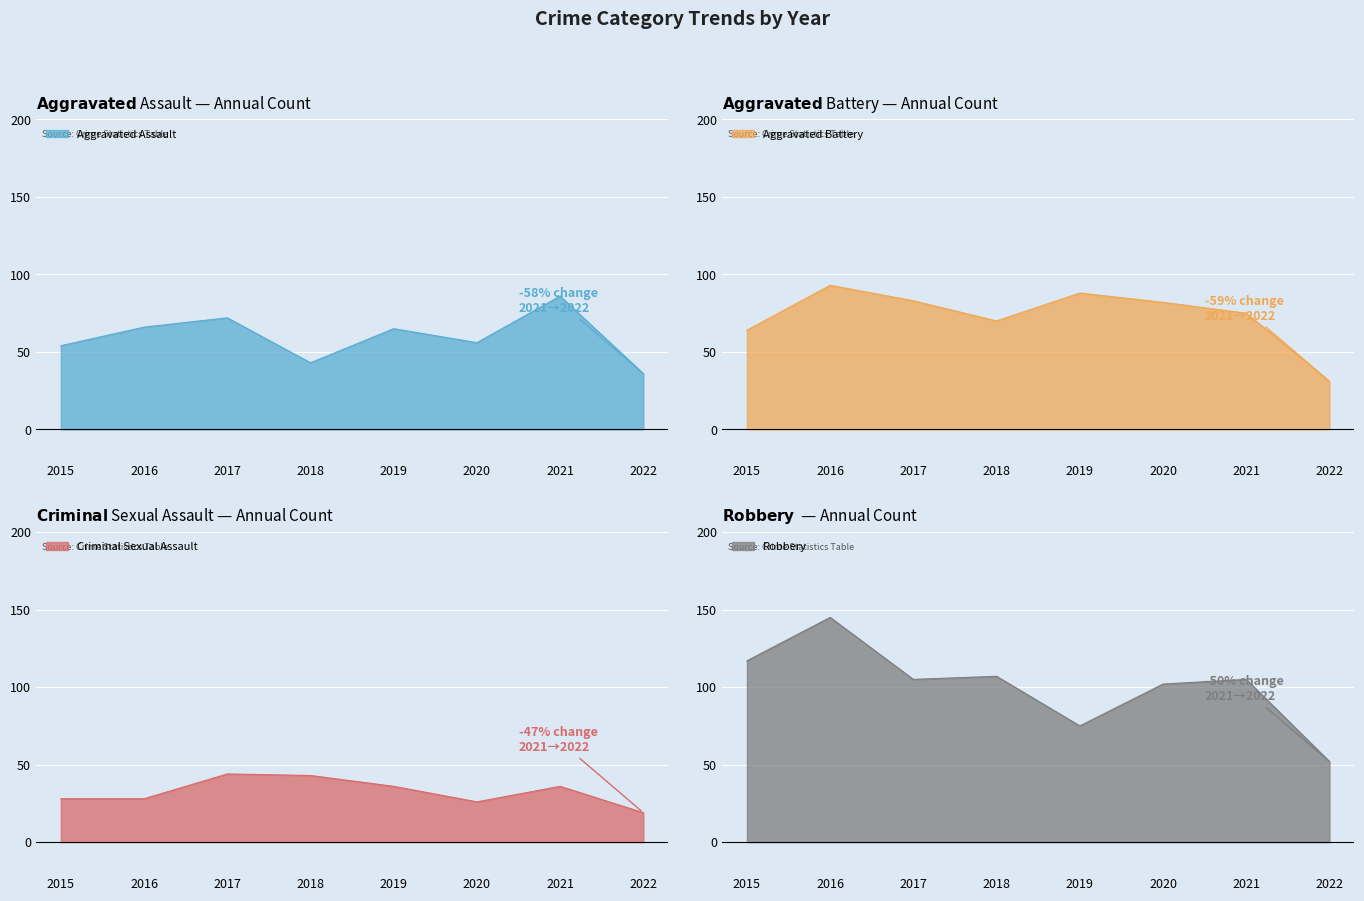

True or false: Robbery has a value of 105 at 2017.

True